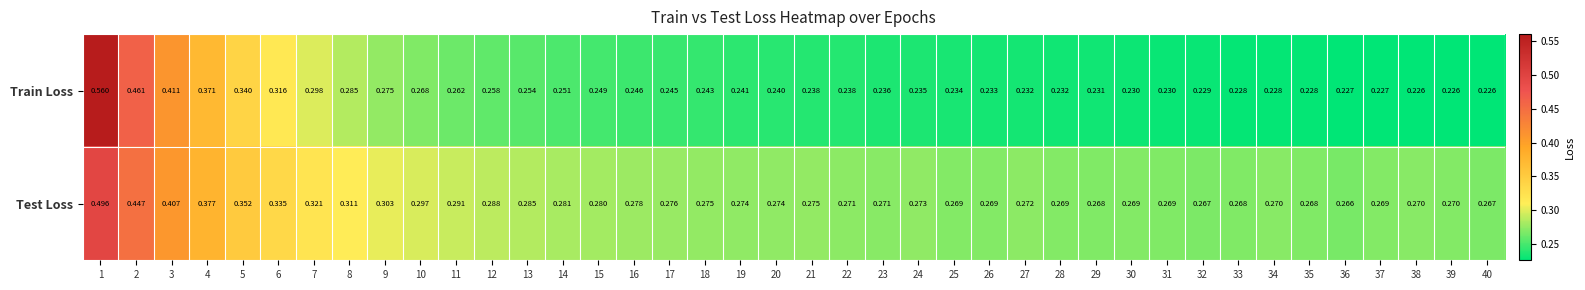

Which series has the largest total across all categories?

Test Loss